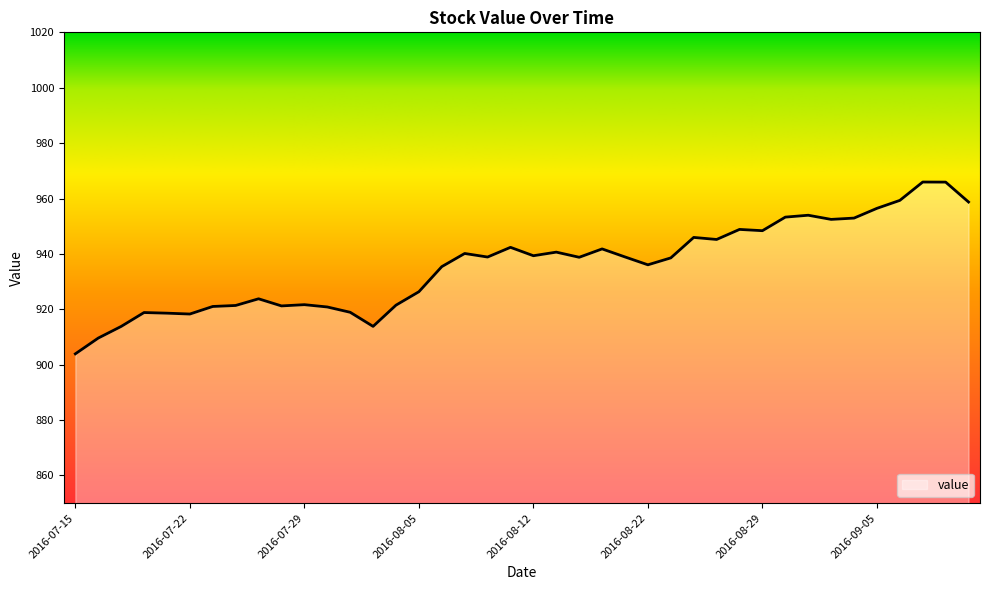

What is the maximum value shown in the chart?

966.0